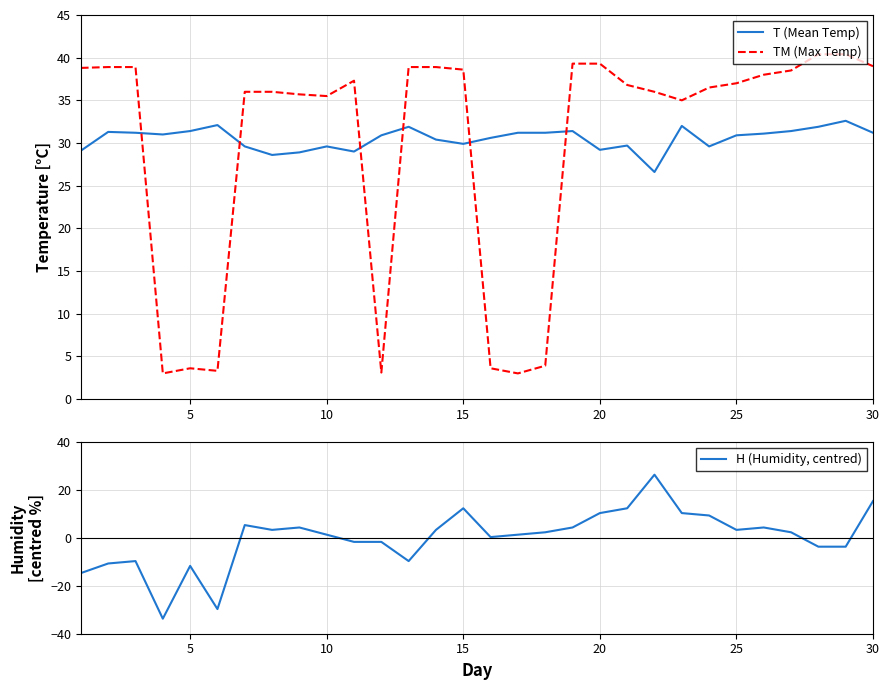

What is the difference between the second highest and second lowest values in the TM (Max Temp) series?

37.4